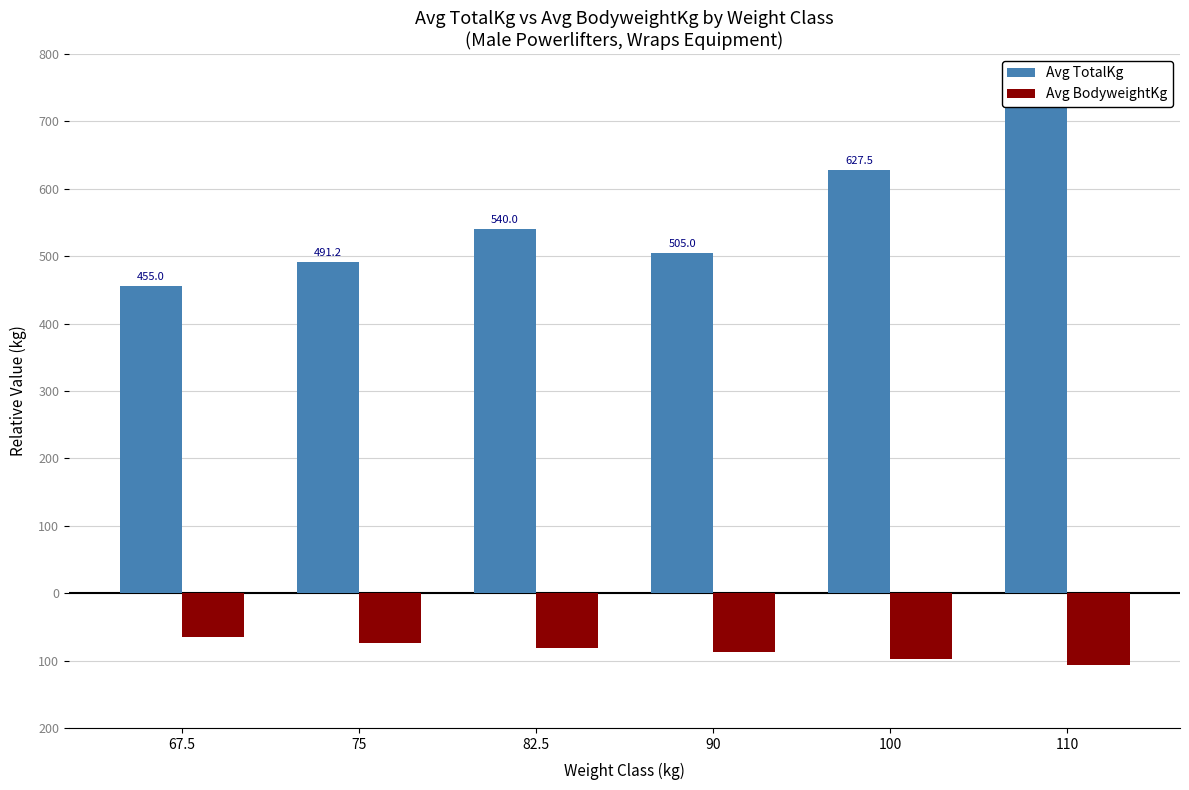

What is the sum of all Avg TotalKg values?

3373.8